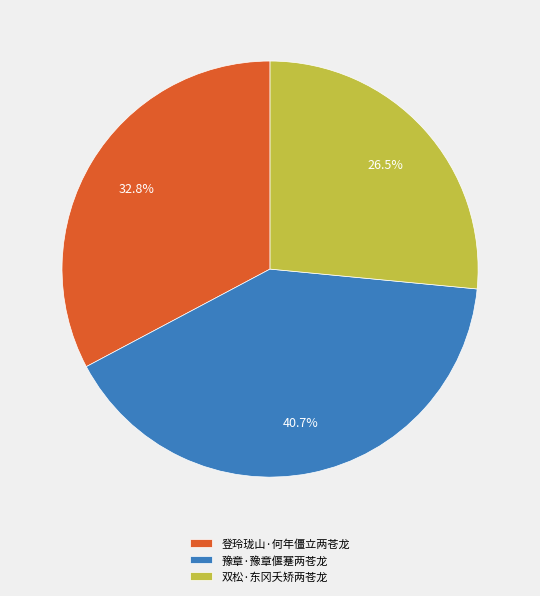

Between 豫章·豫章偃蹇两苍龙 and 登玲珑山·何年僵立两苍龙, which is larger?

豫章·豫章偃蹇两苍龙